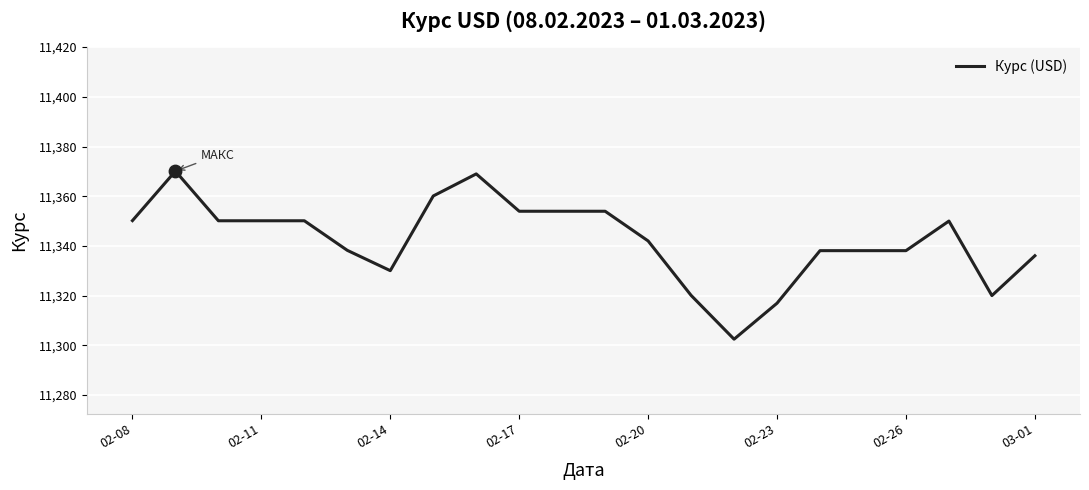

What is the smallest value displayed?

11302.5